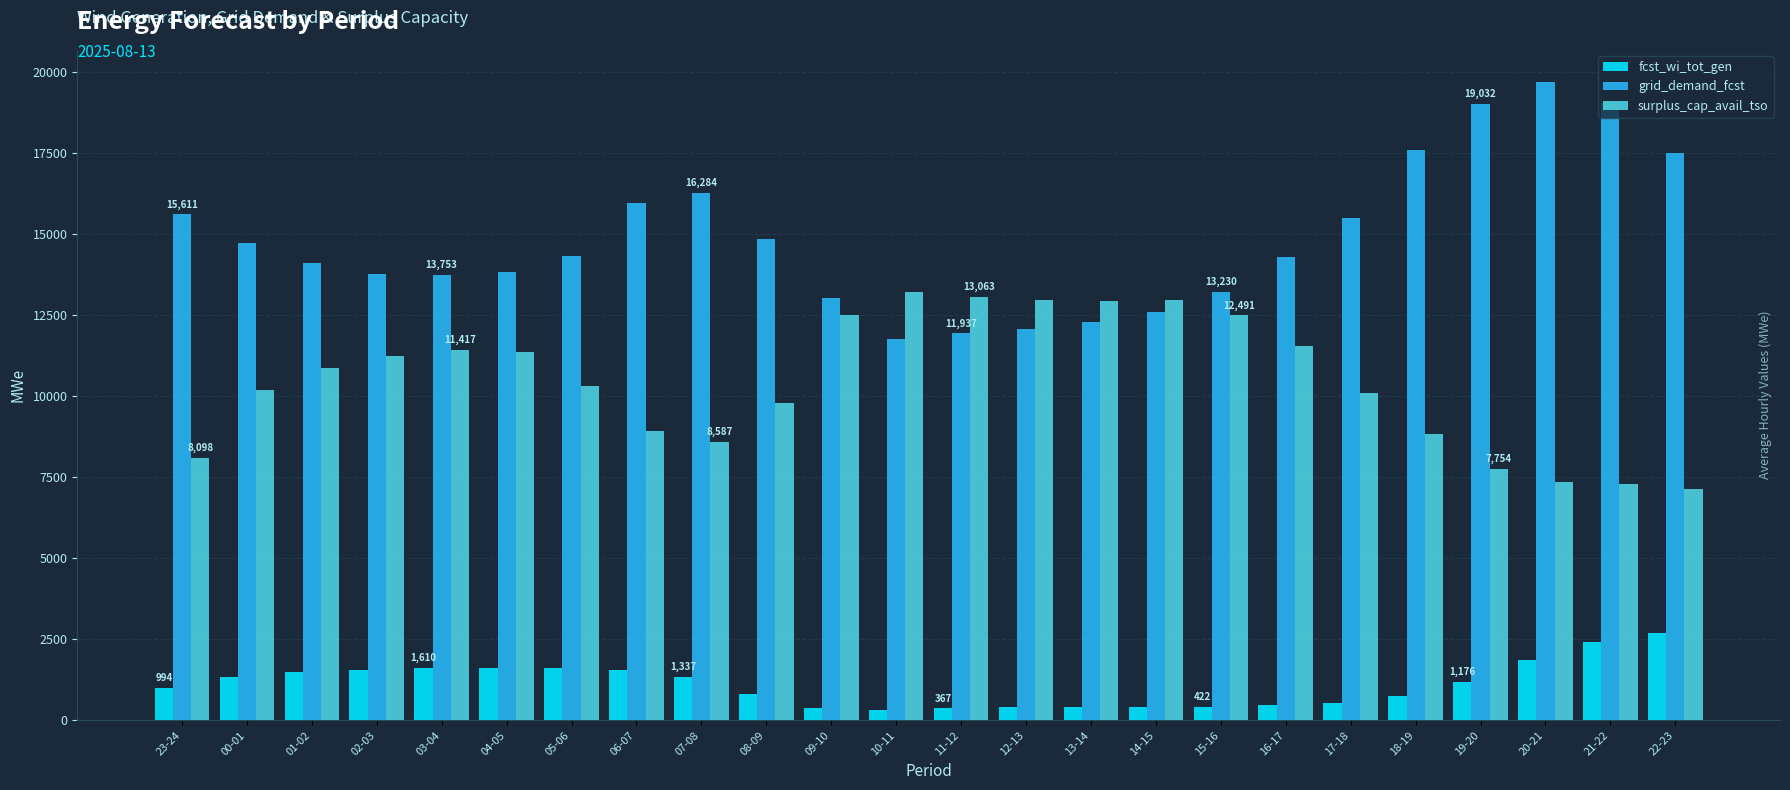

What is the sum of the grid_demand_fcst values at 06-07 and 19-20?

34981